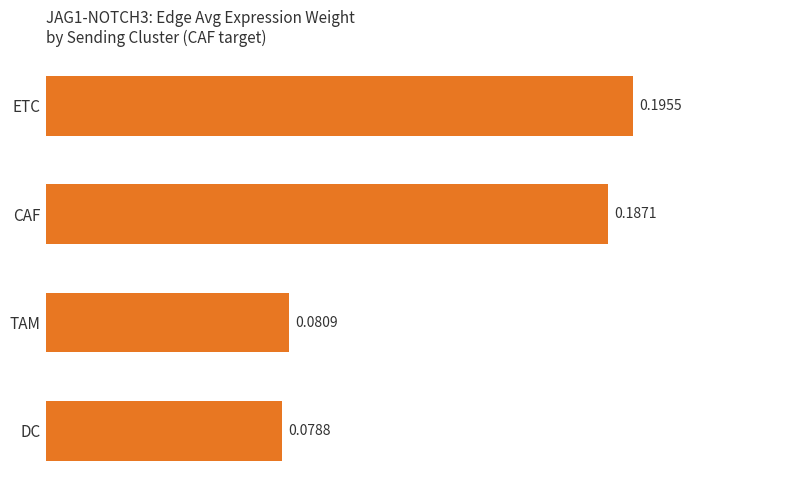

Where is the data nearest to the value 0?

DC